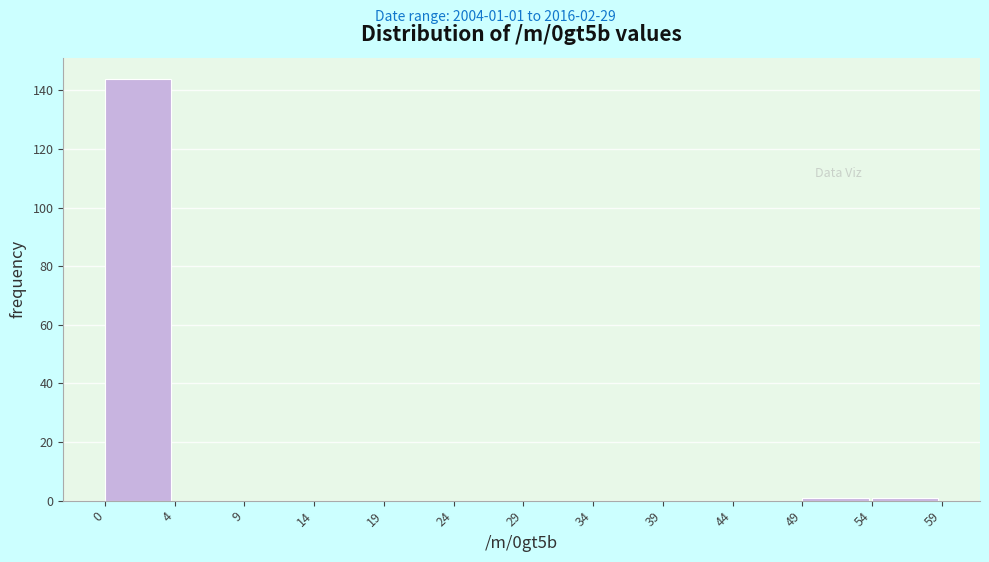

Reading left to right, extract all data points from this chart.

0=144	4=0	9=0	14=0	19=0	24=0	29=0	34=0	39=0	44=0	49=1	54=1